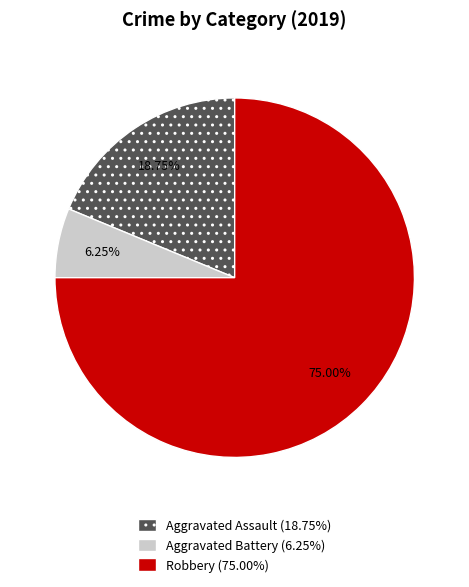

Combined, do Aggravated Battery and Robbery account for over 50%?

Yes